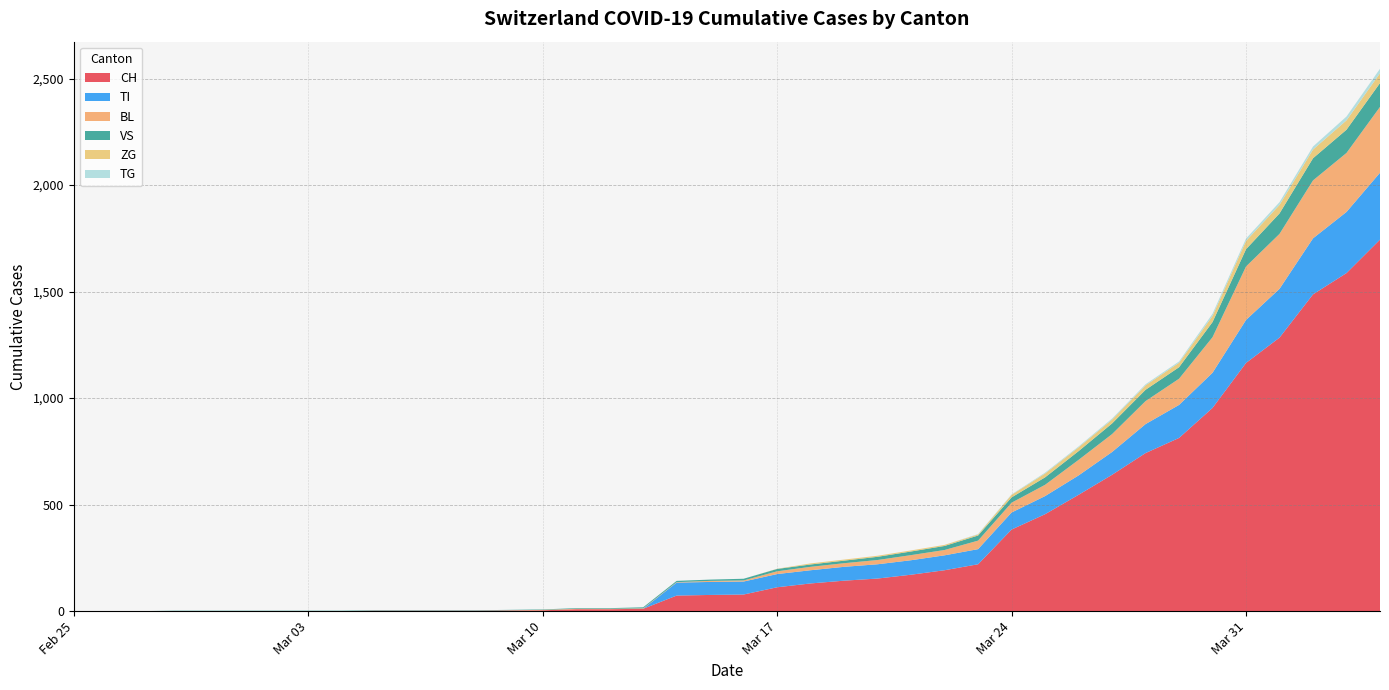

Reading left to right, list all the values displayed in this chart.

CH: 0	0	0	0	0	0	0	0	0	2	2	2	2	3	4	9	9	11	73	76	78	112	130	143	153	171	192	220	383	455	546	640	742	813	954	1165	1284	1487	1587	1744
TI: 0	0	0	0	0	0	0	0	0	0	0	0	0	0	0	0	0	0	61	61	61	62	62	65	67	68	70	71	80	85	91	107	136	155	165	202	229	263	287	314
BL: 0	0	0	0	0	0	0	0	0	0	0	0	0	1	2	2	2	2	2	5	5	13	16	17	20	24	25	40	46	53	73	84	108	123	167	251	258	272	277	309
VS: 0	0	0	2	2	2	2	2	2	2	2	2	2	2	2	3	3	5	6	6	8	11	11	12	15	17	19	24	25	35	41	50	53	54	71	81	96	104	109	112
ZG: 0	0	0	0	0	0	0	0	0	0	0	0	0	0	0	0	0	0	0	0	0	1	5	5	5	5	5	5	12	18	18	18	21	21	29	39	40	41	44	46
TG: 0	0	0	0	0	0	0	0	0	0	0	0	0	0	0	0	0	0	0	0	0	0	0	0	0	0	0	2	2	4	4	5	5	6	10	11	13	14	18	21